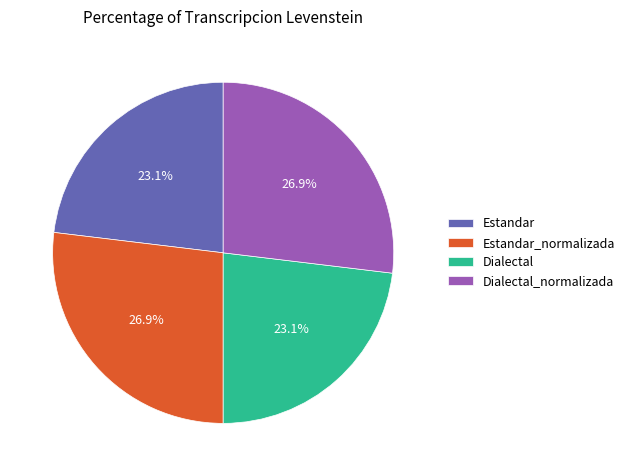

How many slices are in this pie chart?

4